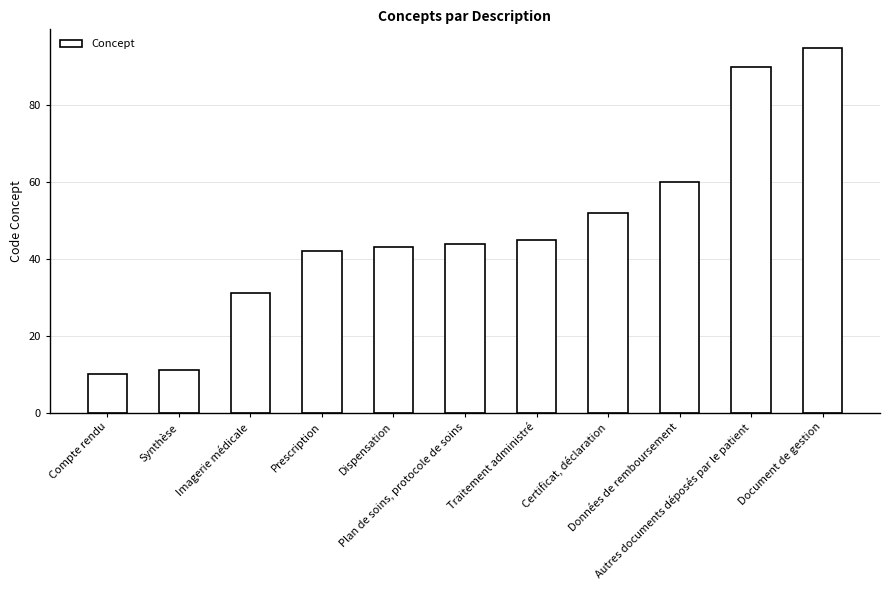

What is the difference between the second highest and second lowest values?

79